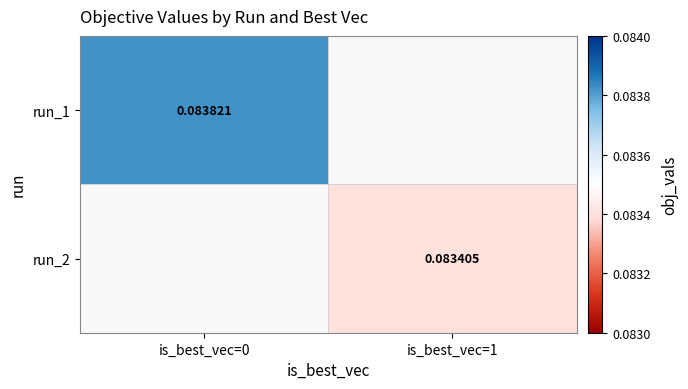

At which category does the chart reach its minimum across all series?

is_best_vec=1